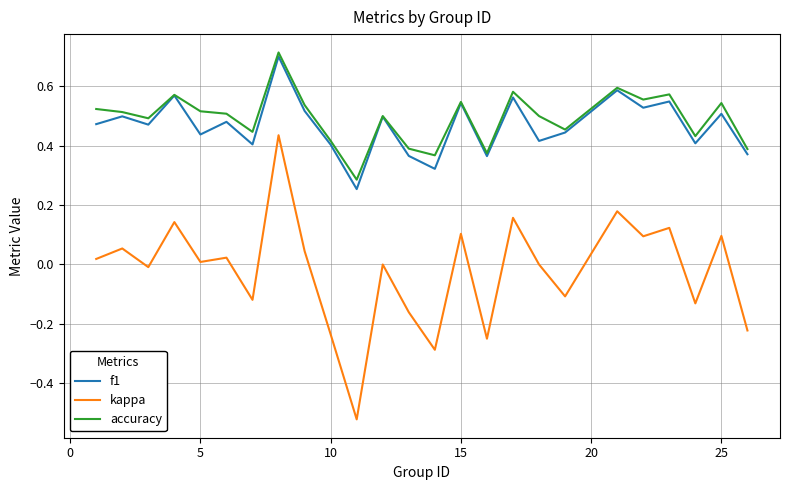

How many categories are shown in the chart?

25